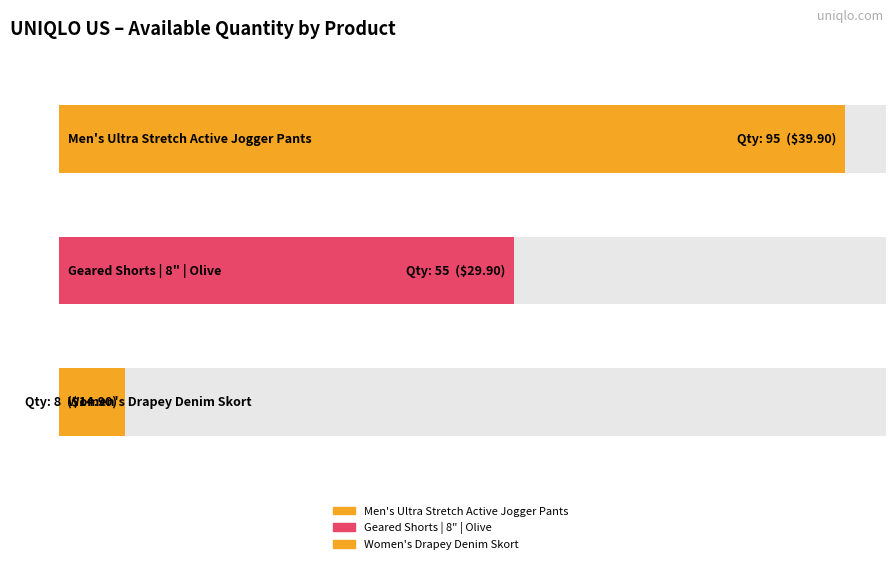

Does the chart contain any negative values?

No